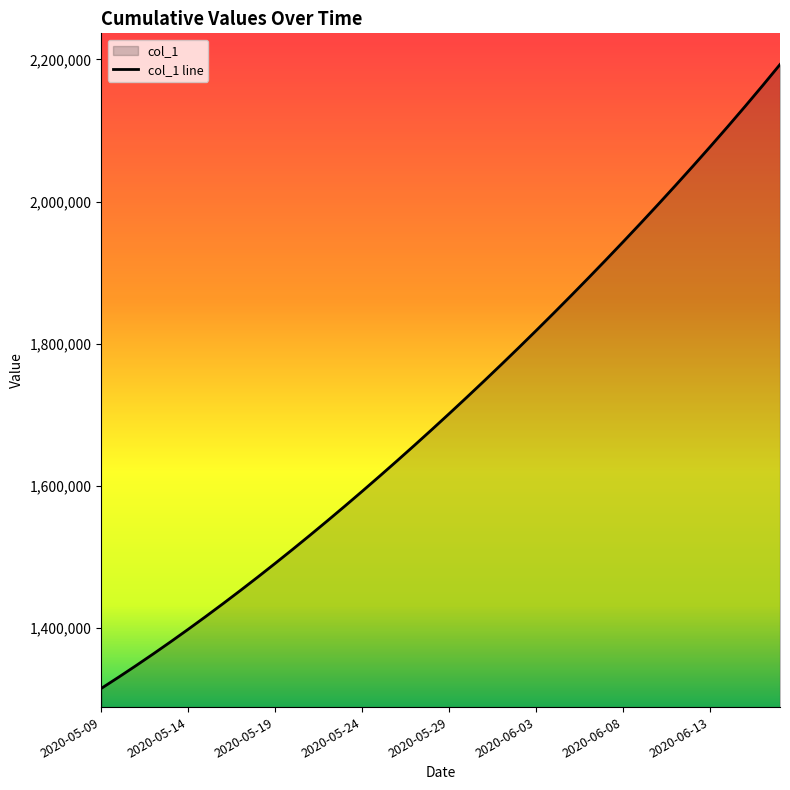

Which label corresponds to the smallest value in the chart?

2020-05-09